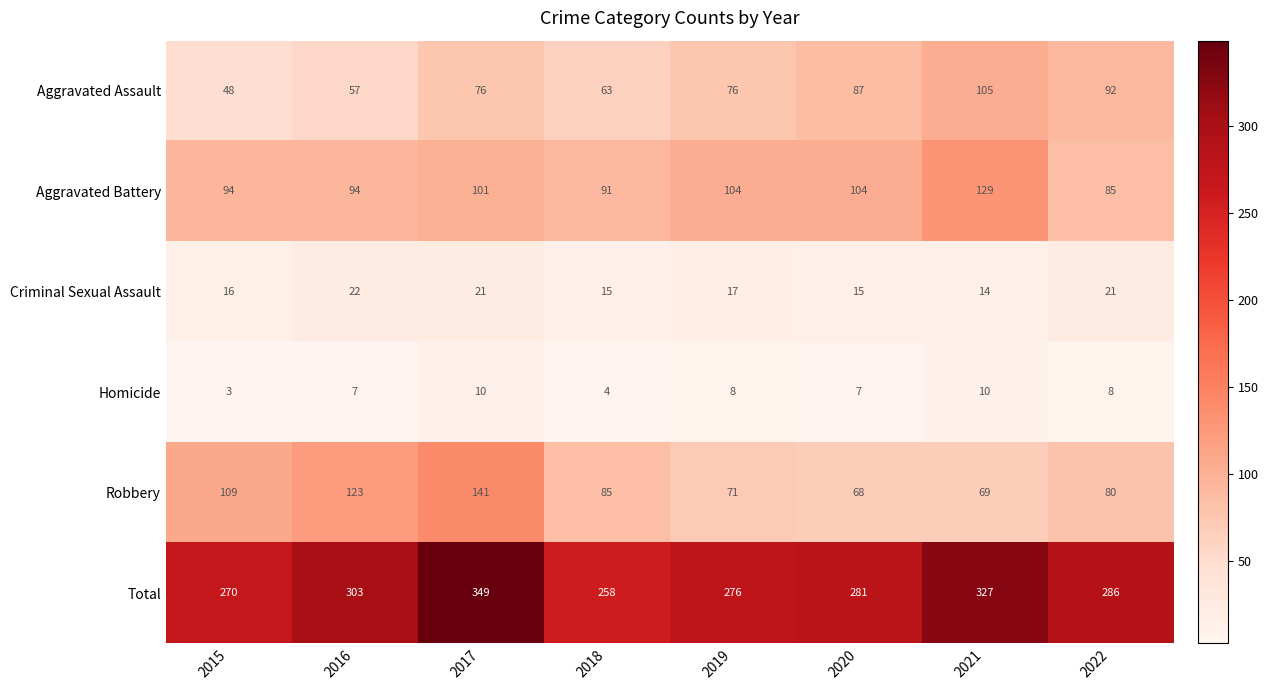

List the series in order of their peak value, lowest first.

Homicide, Criminal Sexual Assault, Aggravated Assault, Aggravated Battery, Robbery, Total